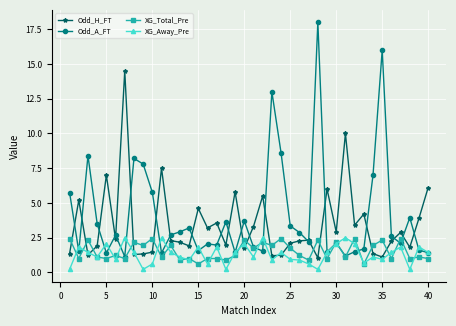

What is the difference between the maximum and second lowest values in the XG_Away_Pre series?

2.3